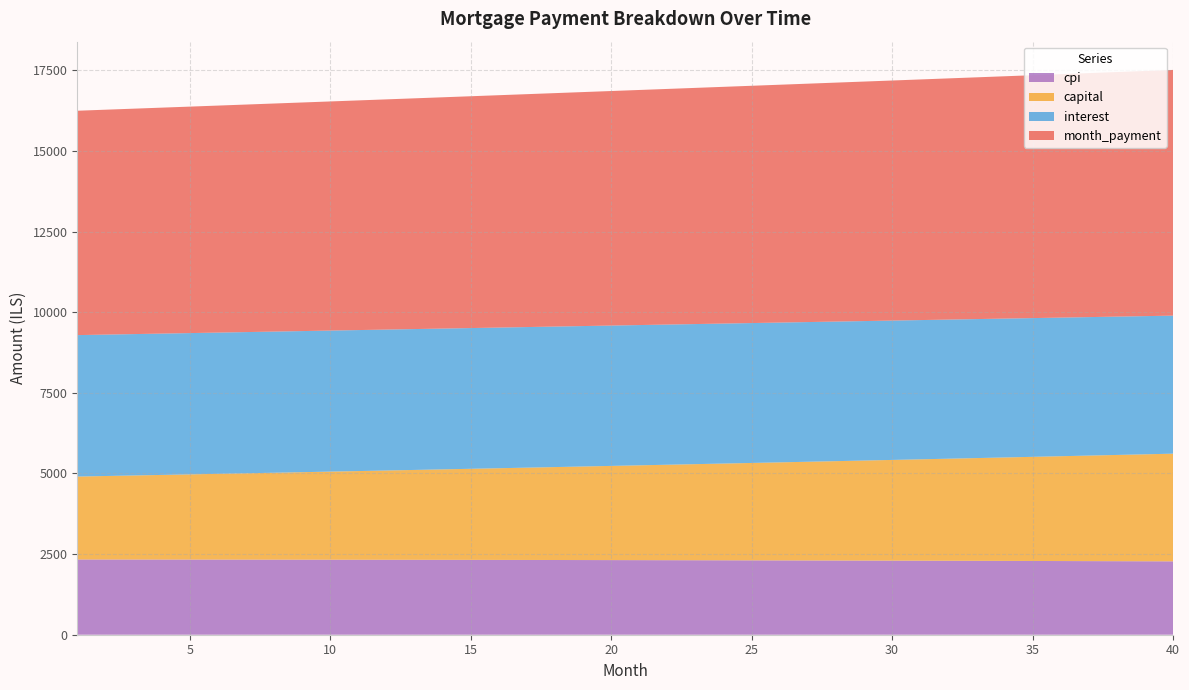

What is the lowest value of the cpi series?

2274.8